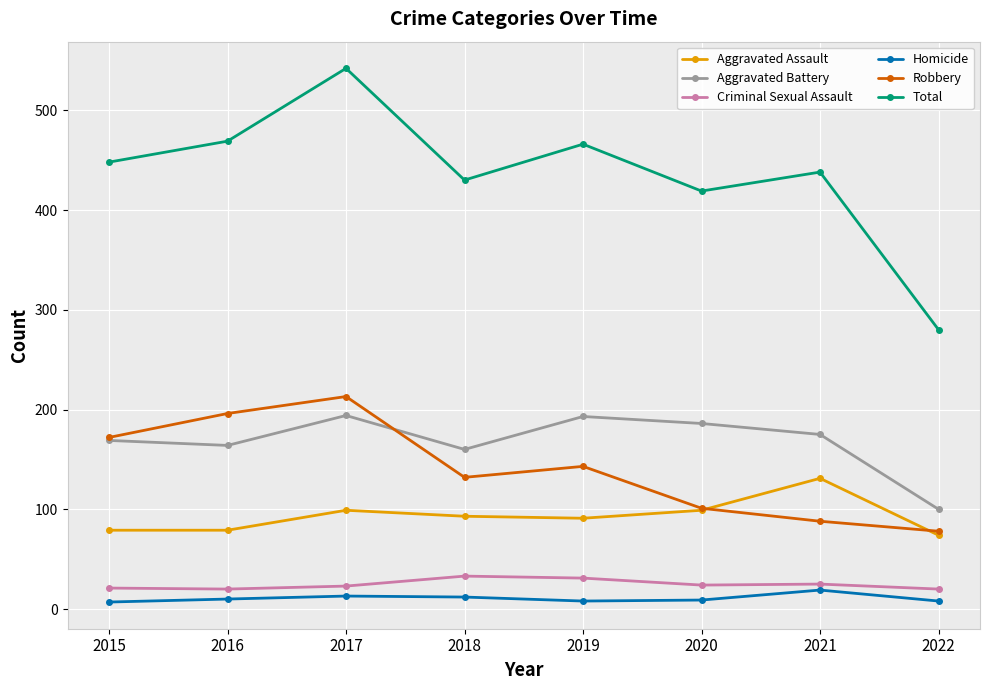

Is the value of Aggravated Battery at 2022 greater than the value of Aggravated Assault at 2022?

Yes